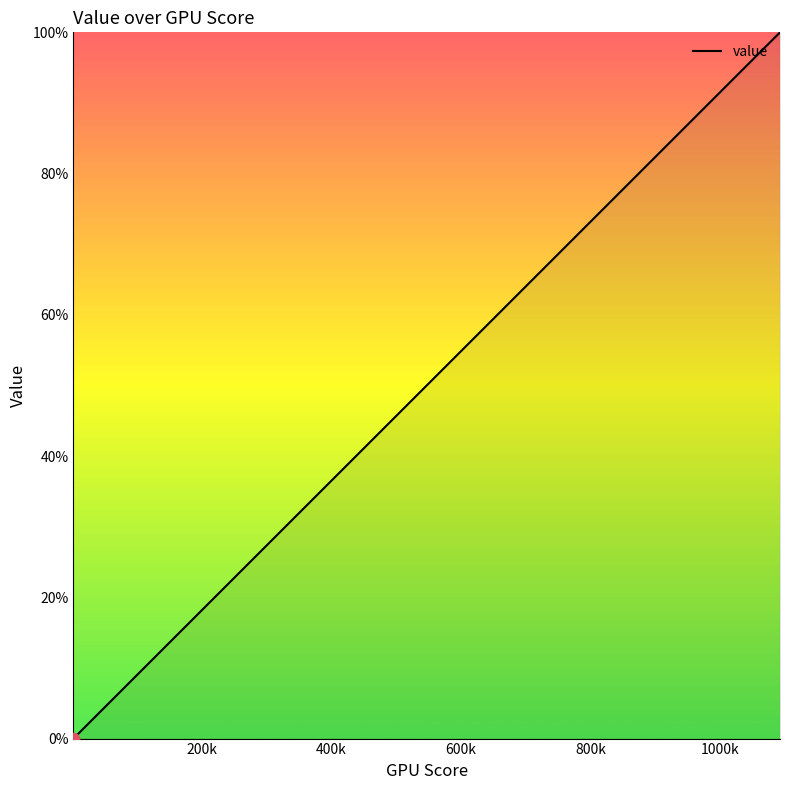

What is the difference between the maximum and minimum values?

100.0